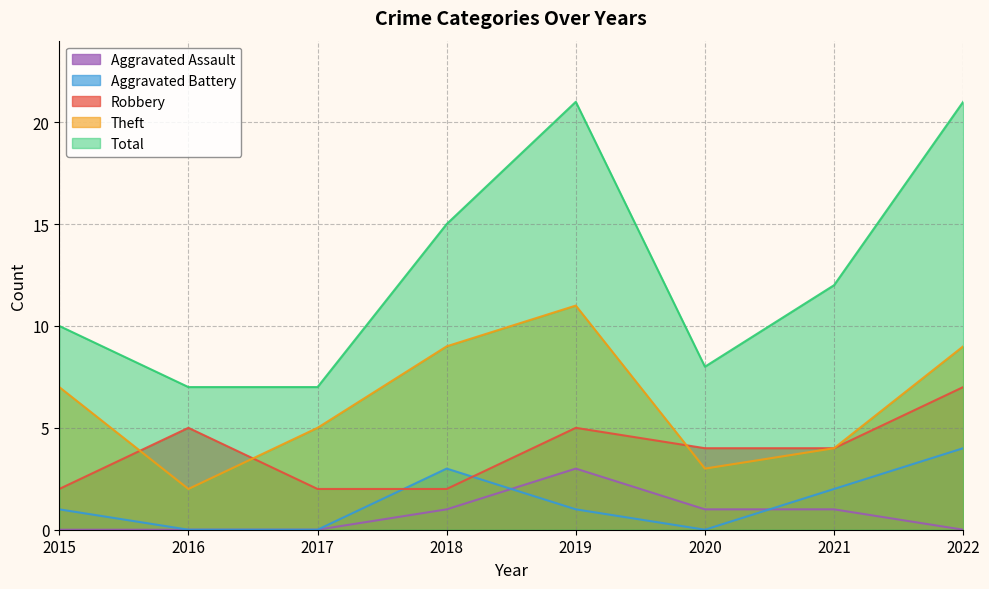

What is the value of the Aggravated Battery point at the 5th from the left?

1